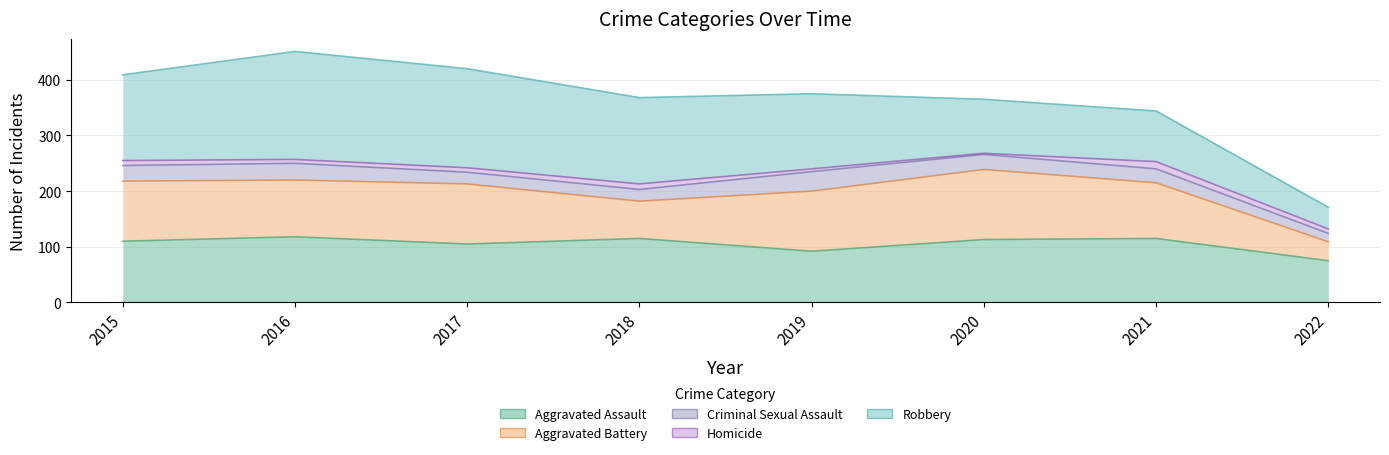

At which label does Robbery reach its minimum?

2022